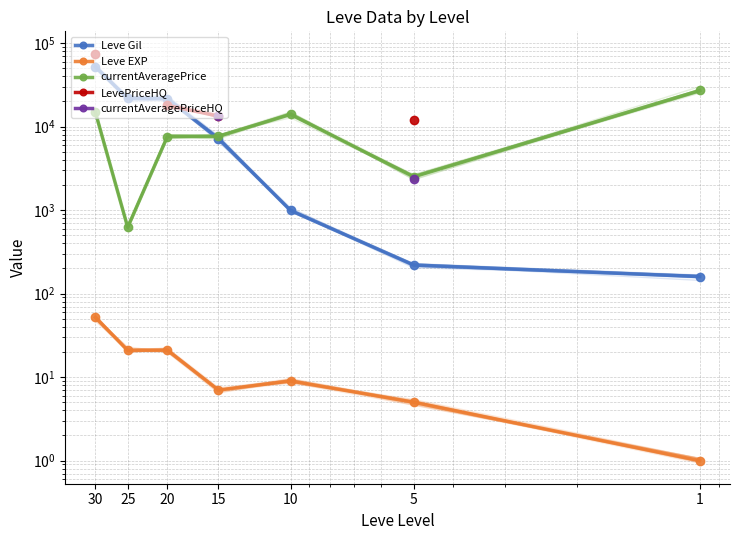

Rank the categories by LevePriceHQ value from highest to lowest.

20, 25, 30, 1, 5, 10, 15